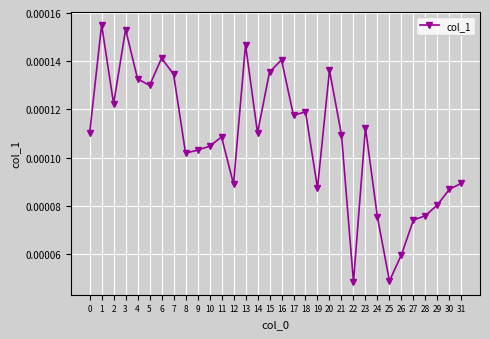

How many values are between 0 and 1?

32